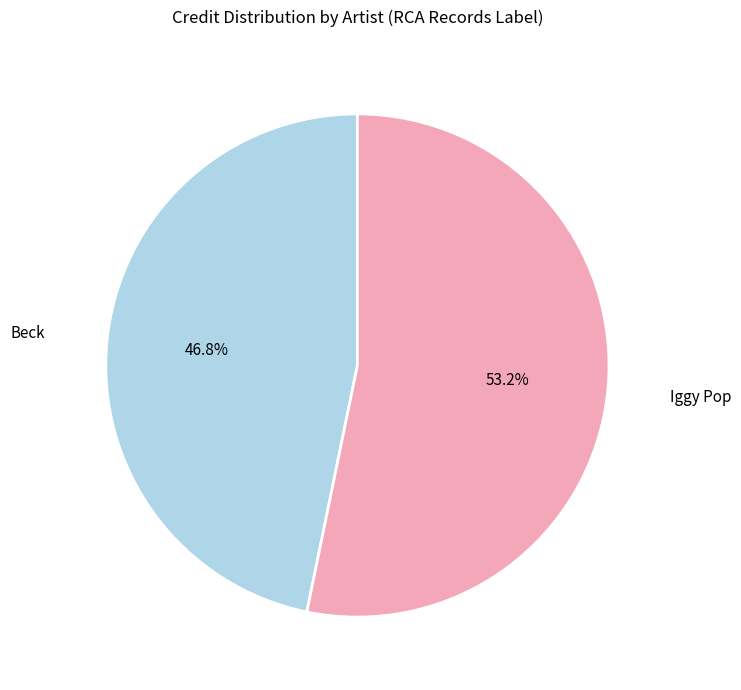

To the nearest percent, what is the difference between the largest and smallest slice percentages?

6%